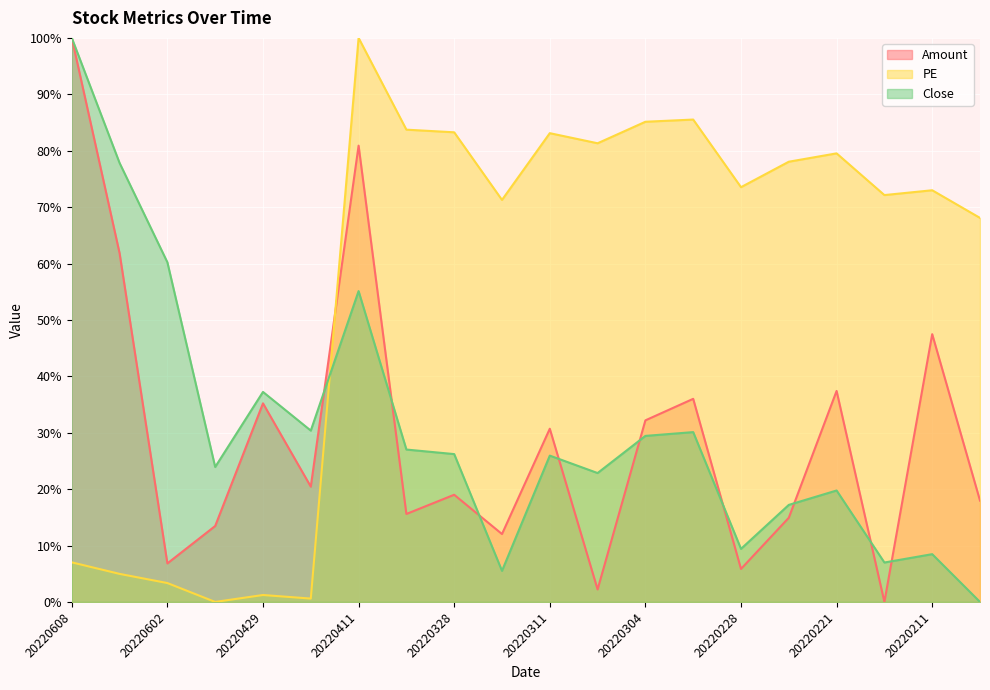

In Amount, how many points are higher than both neighbors (excluding endpoints)?

7